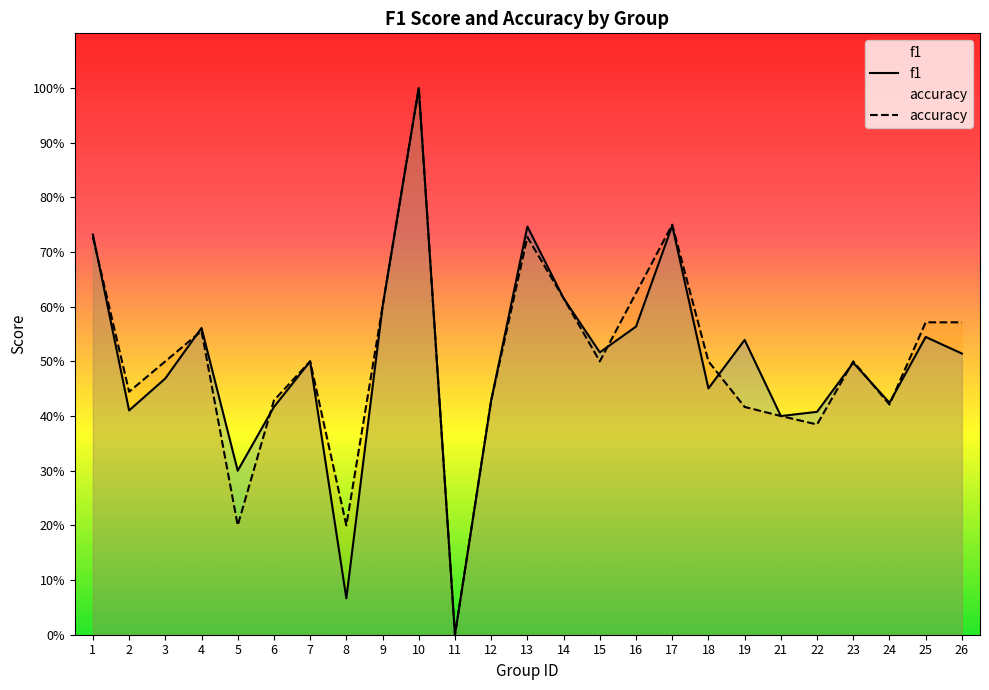

In f1, how many points are lower than both neighbors (excluding endpoints)?

8